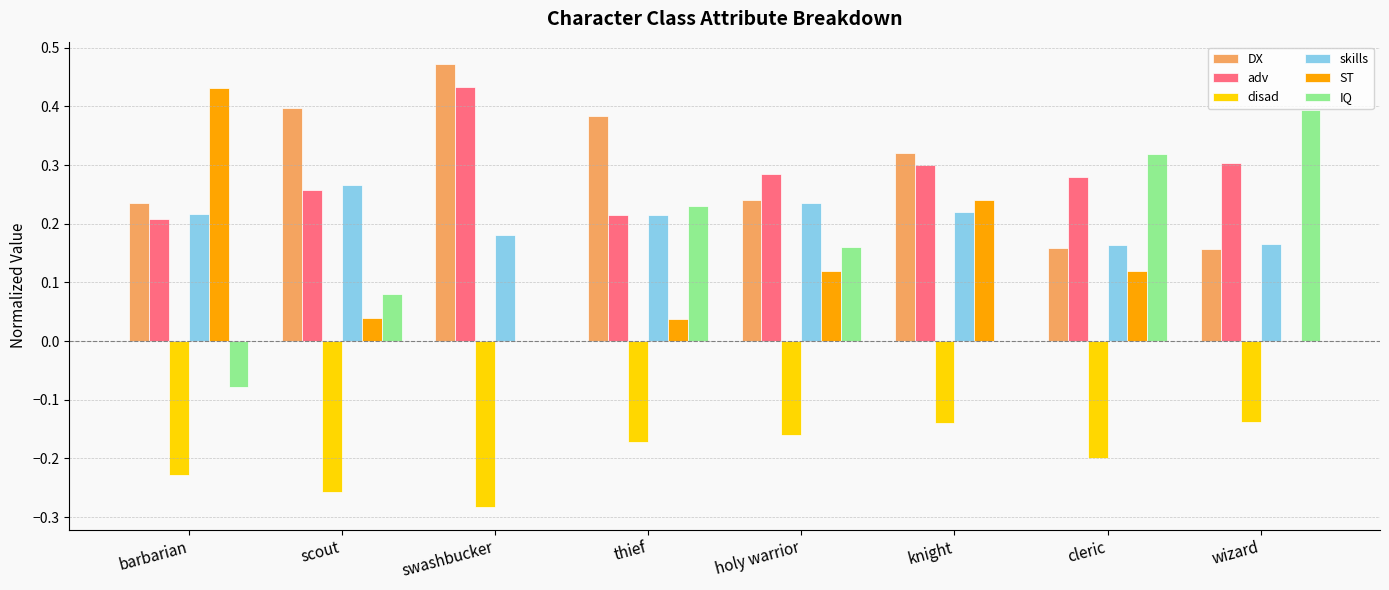

Between scout and thief, which series saw the biggest shift?

IQ